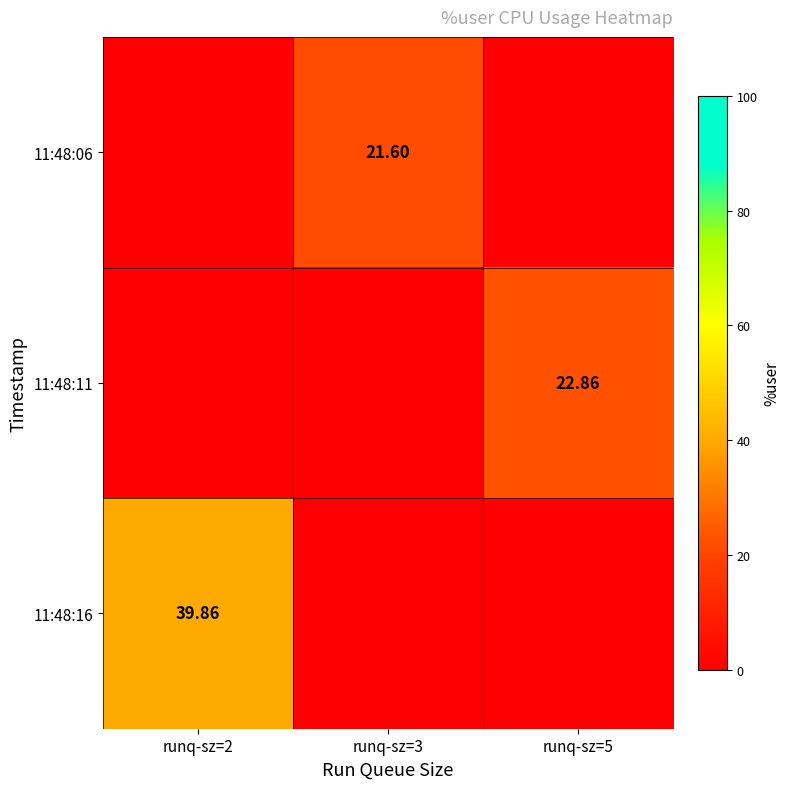

What is the sum of the 11:48:11 values at runq-sz=2 and runq-sz=5?

22.9